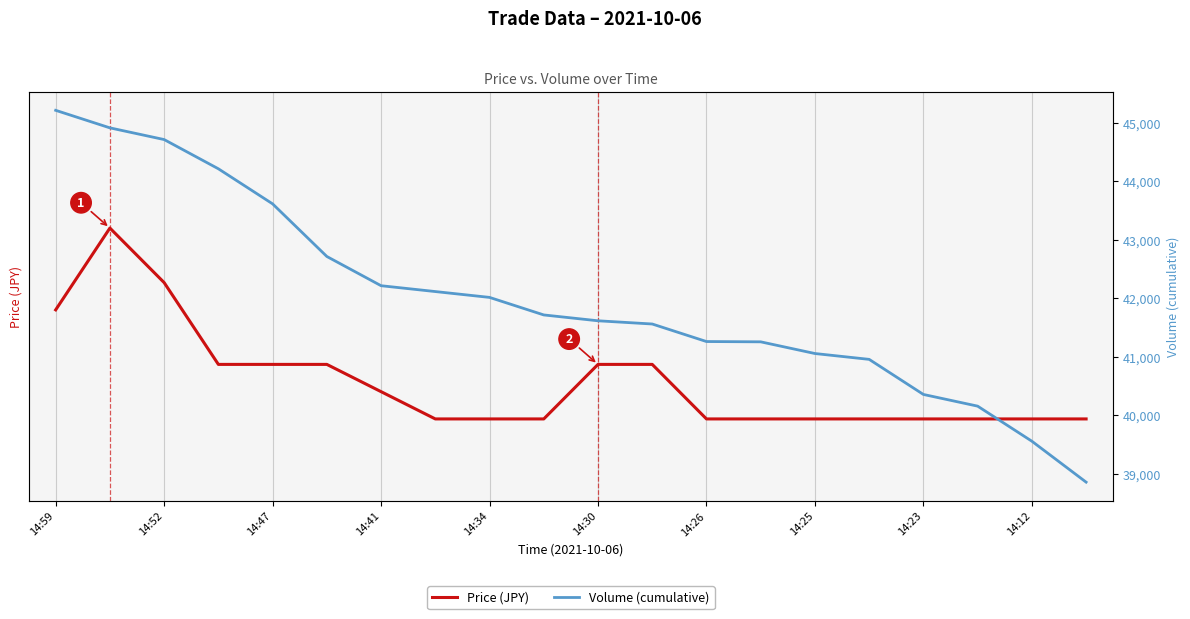

True or false: Price (JPY) and Volume (cumulative) cross at least once.

False